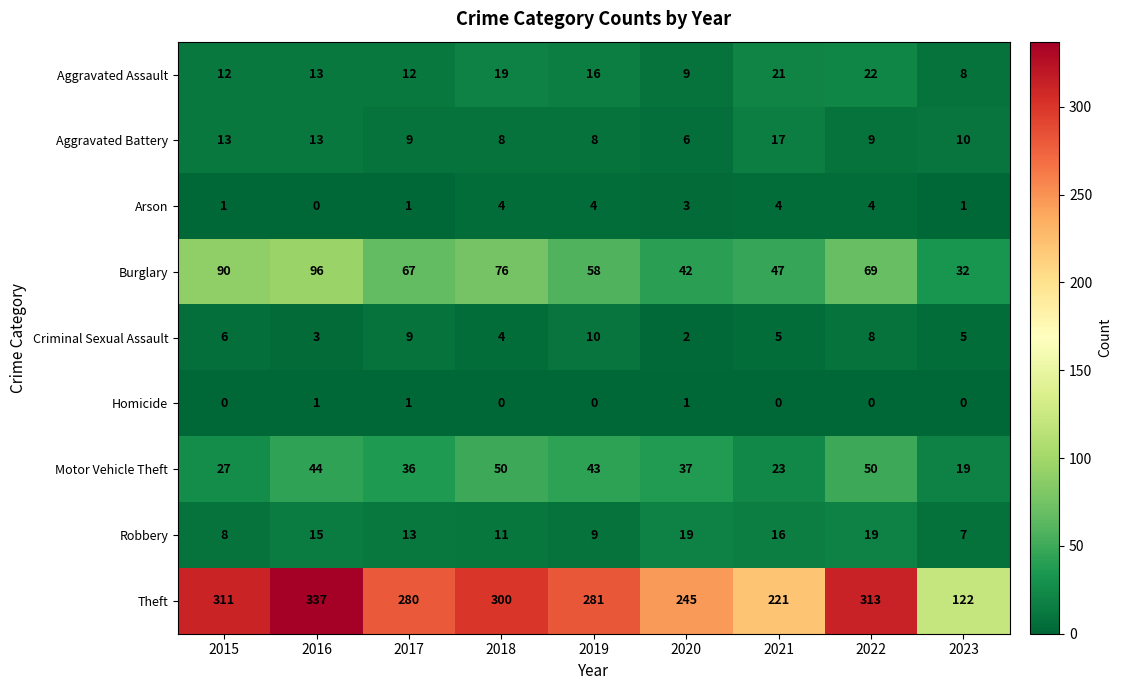

What is the average value of the Aggravated Assault series?

15